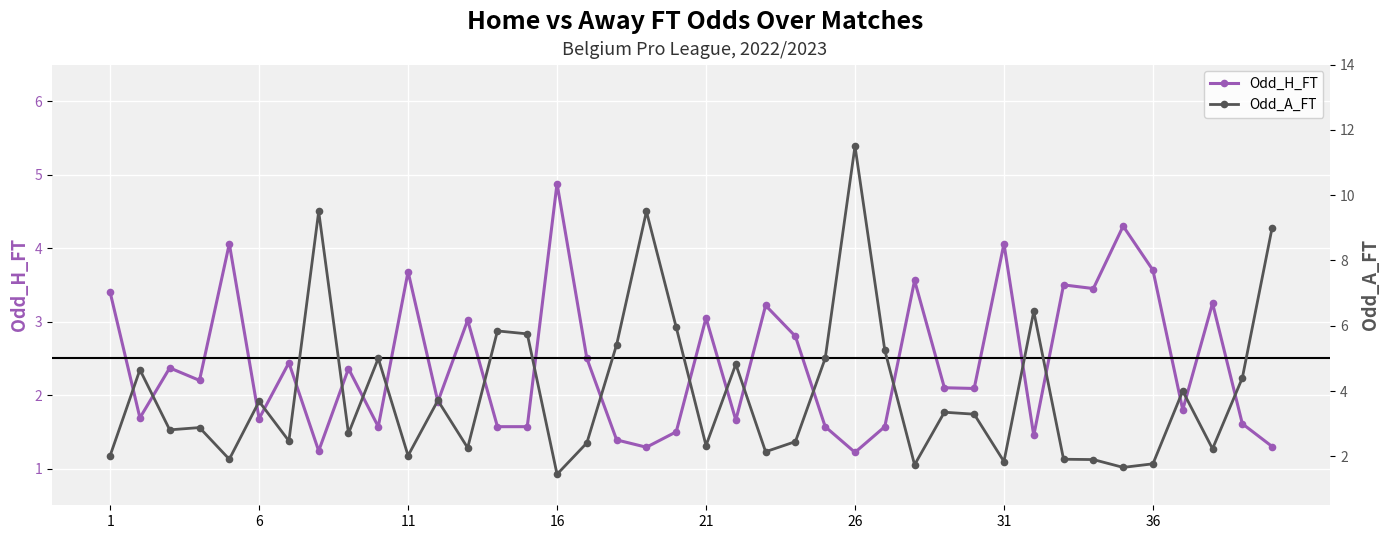

Which series ends up on top after the final intersection of Odd_H_FT and Odd_A_FT?

Odd_A_FT